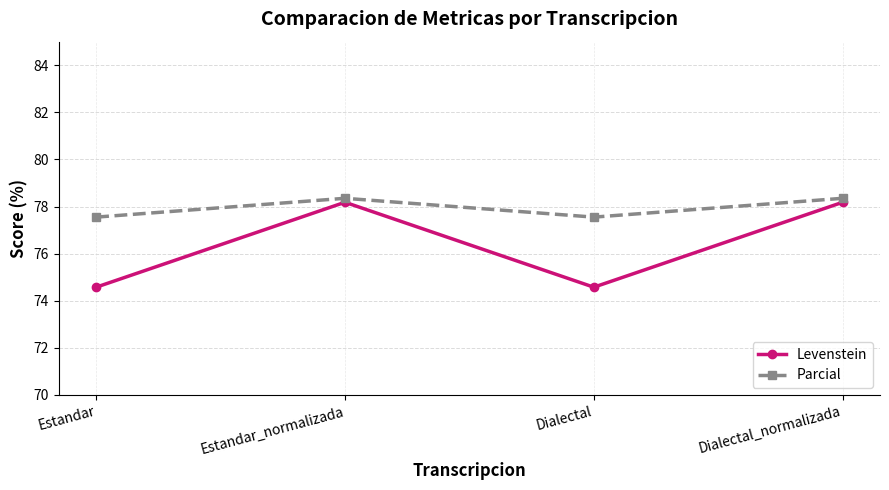

Where does the Levenstein series first go above 78?

Estandar_normalizada